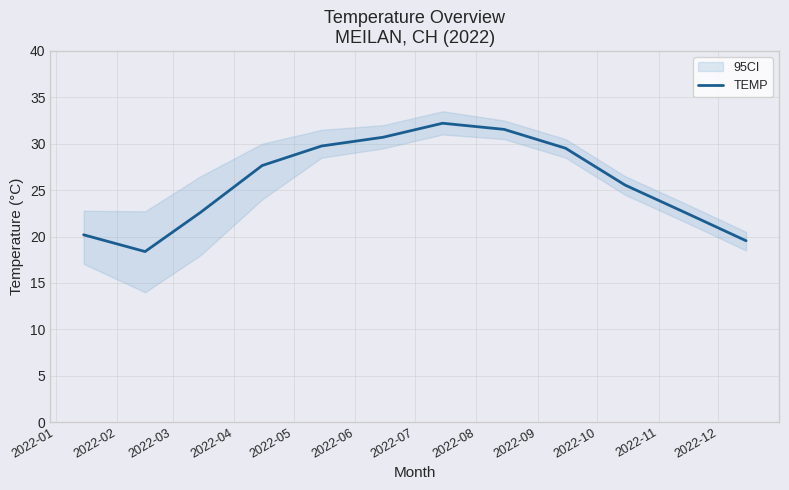

List the labels in order of value, largest first.

2022-07, 2022-08, 2022-06, 2022-05, 2022-09, 2022-04, 2022-10, 2022-03, 2022-11, 2022-01, 2022-12, 2022-02